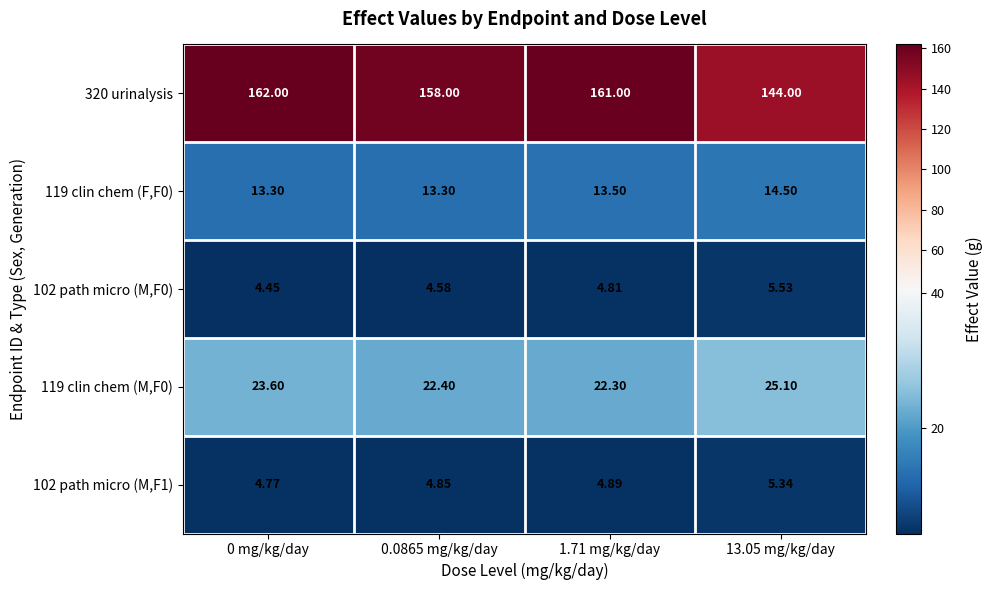

How many data points does each series have?

4